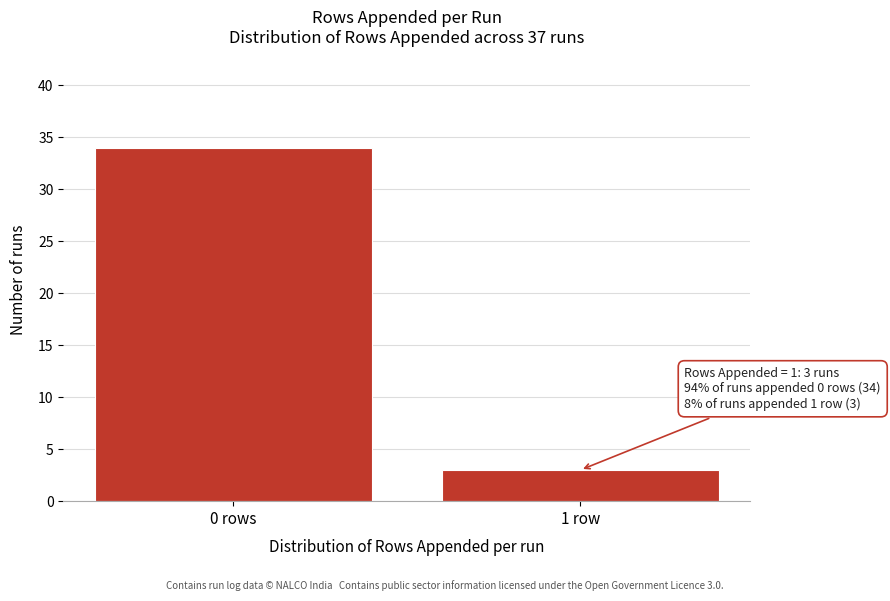

Reading left to right, list all the values displayed in this chart.

0 rows=34	1 row=3